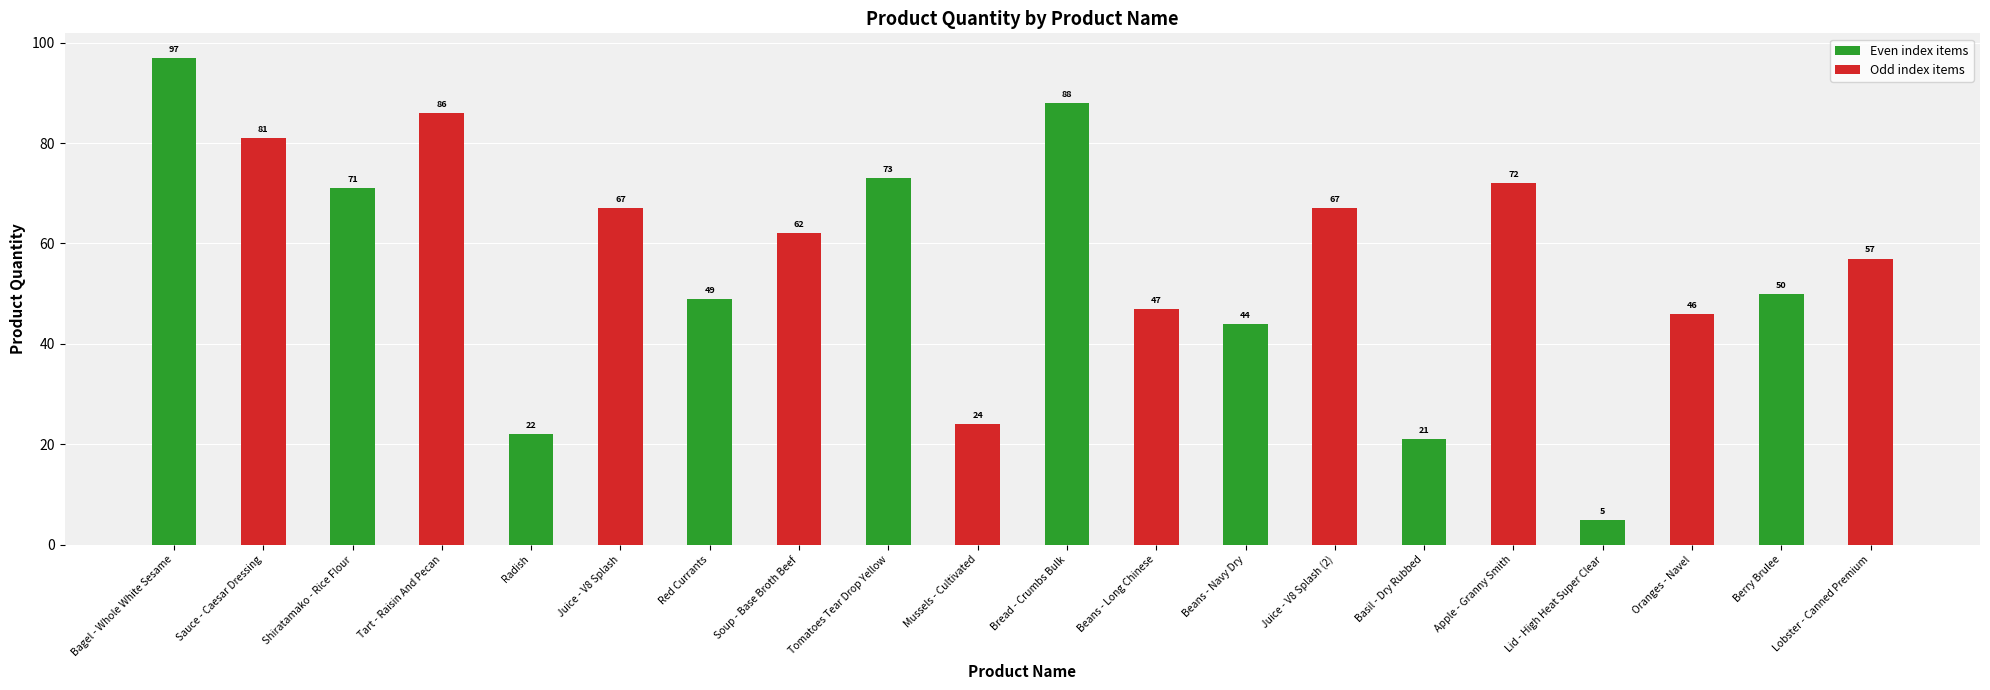

Reading left to right, transcribe all the data shown in this chart.

97	81	71	86	22	67	49	62	73	24	88	47	44	67	21	72	5	46	50	57